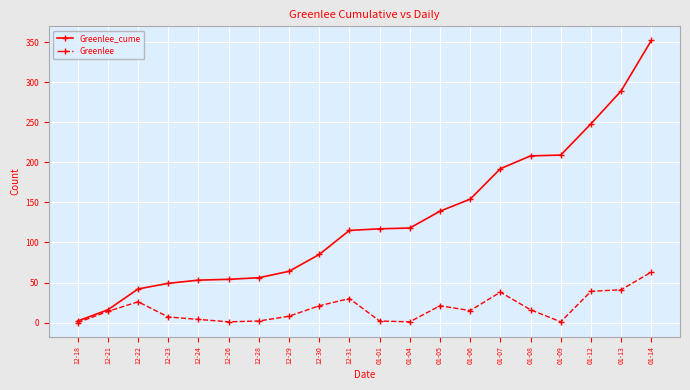

At which label does Greenlee_cume reach its peak?

01-14